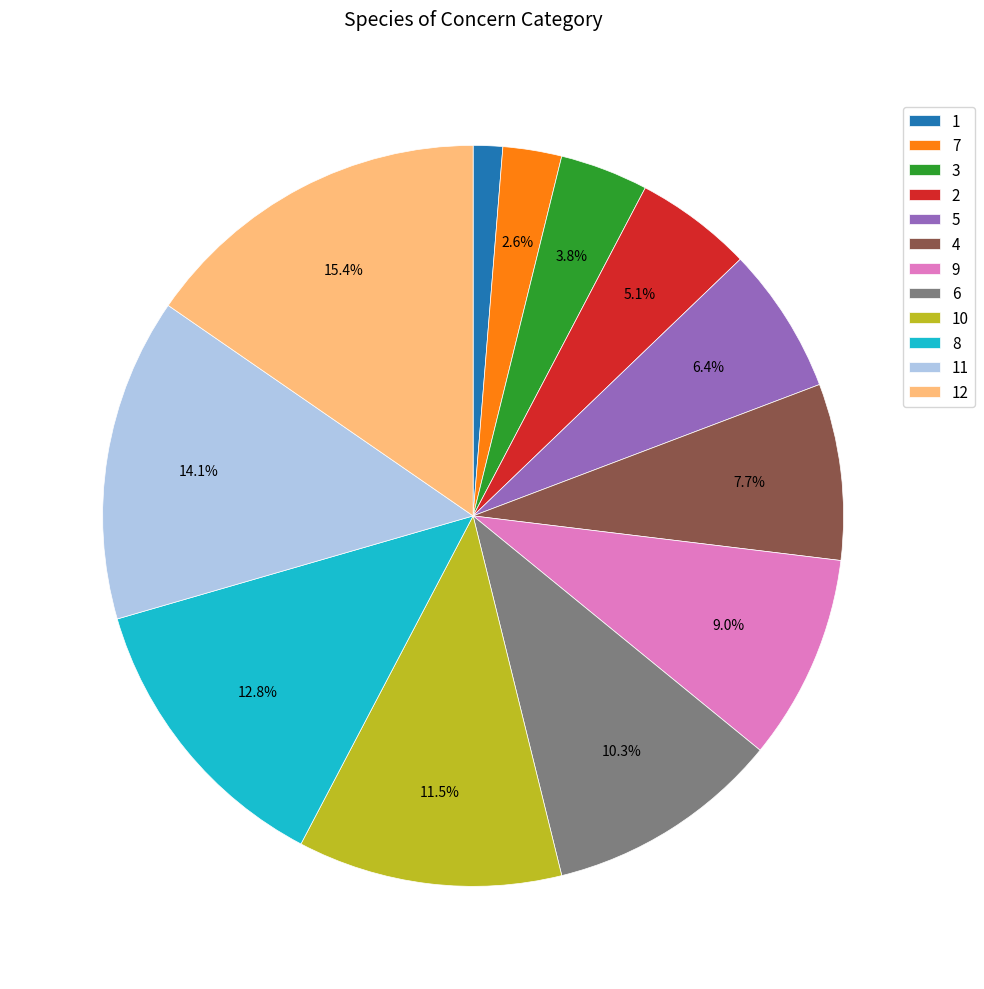

Which has a higher value, 12 or 7?

12